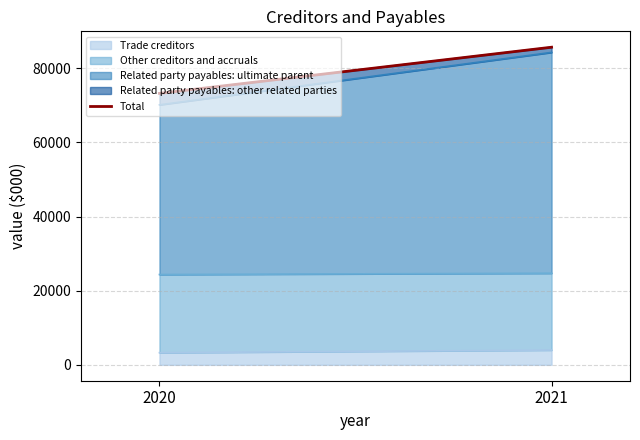

Does the chart have visible grid lines?

Yes